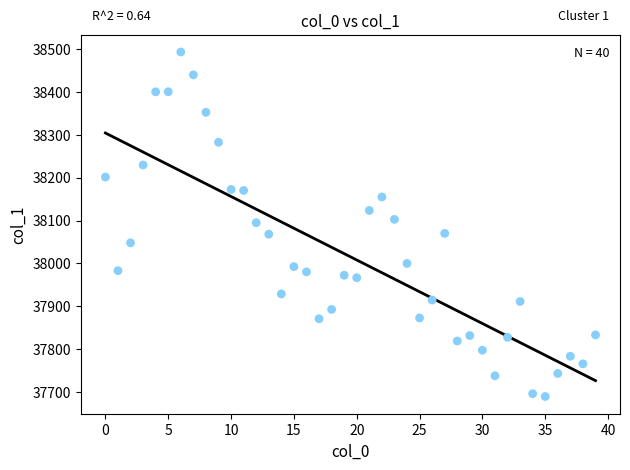

What is the range of Y values (max minus min)?

802.7